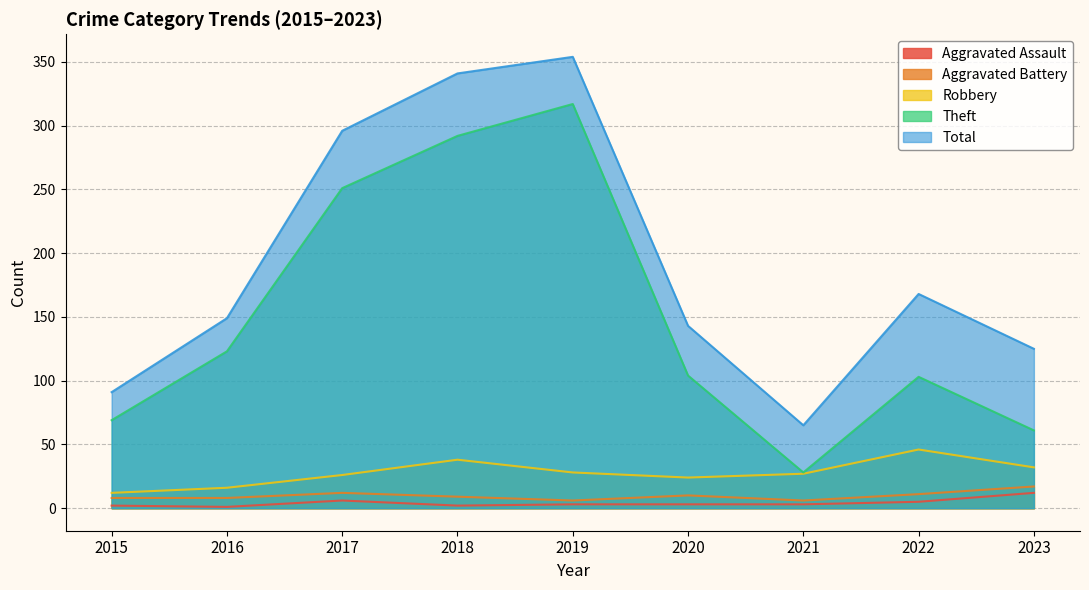

What is the difference between the highest and lowest values at 2022?

163